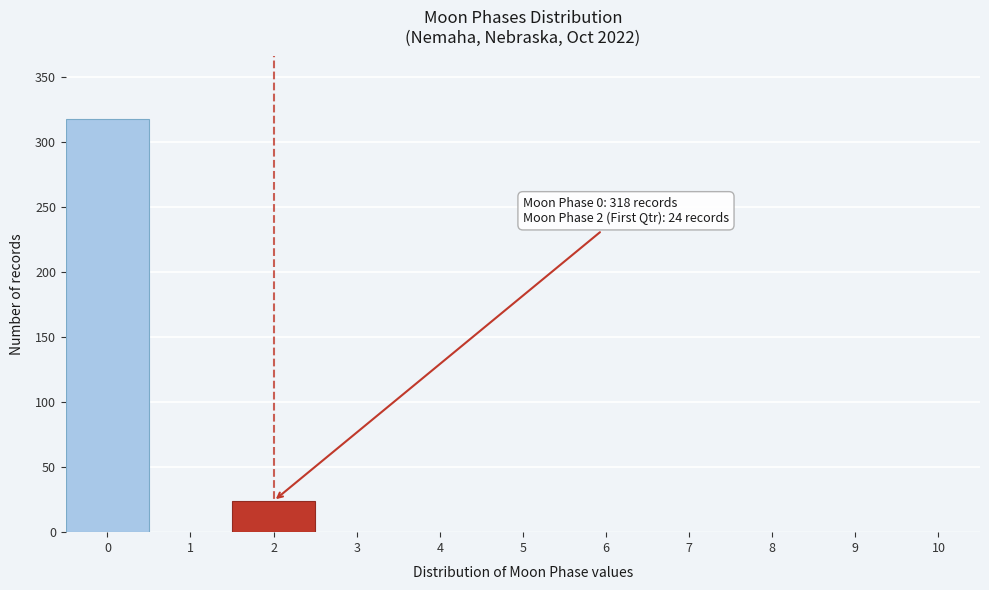

Which range on the x-axis has the tallest bar?

-0.5 to 0.5